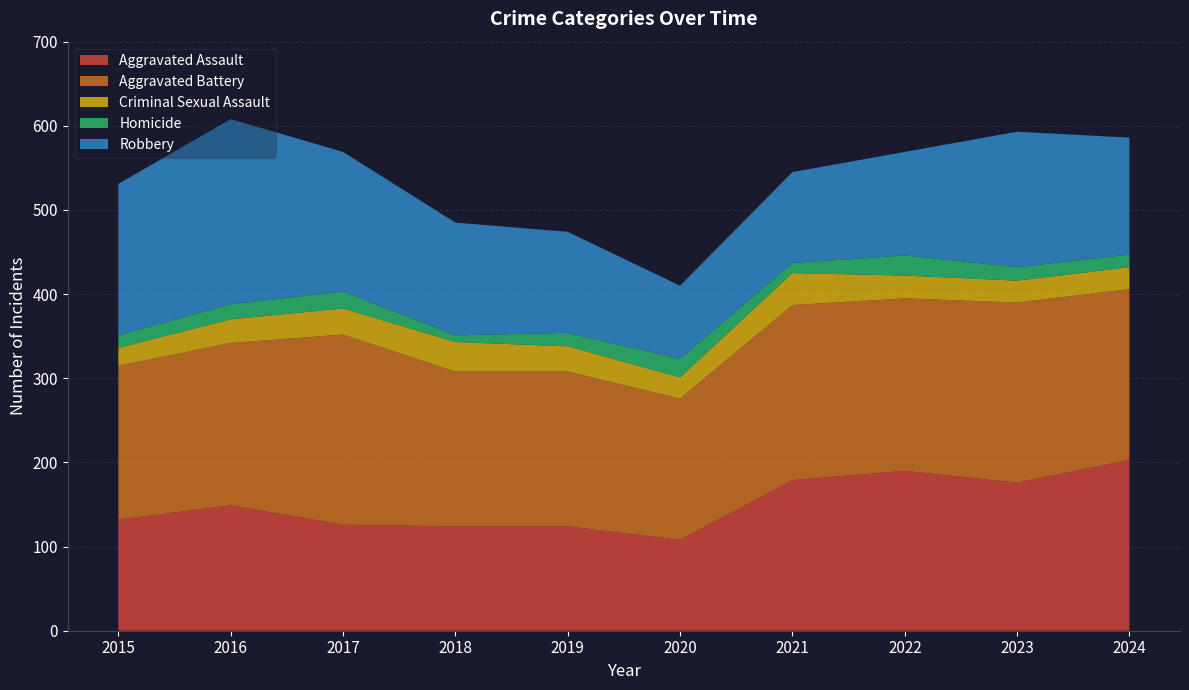

Reading left to right, what are all the values shown in this chart?

Aggravated Assault: 132	149	126	124	124	108	179	190	176	203
Aggravated Battery: 183	193	226	184	184	168	208	205	214	203
Criminal Sexual Assault: 21	28	31	35	30	25	38	27	26	26
Homicide: 15	18	20	8	16	22	12	24	16	15
Robbery: 180	220	166	134	120	87	108	123	161	139